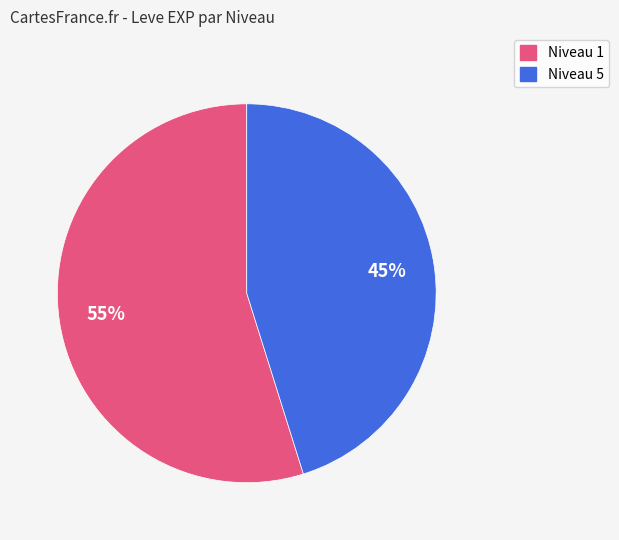

How many slices are in this pie chart?

2